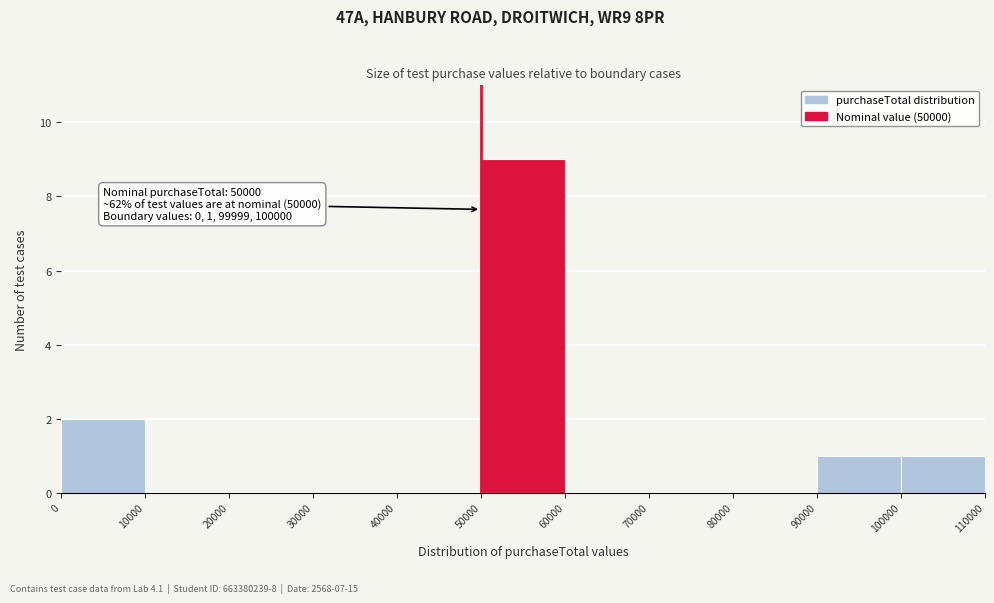

Which range on the x-axis has the tallest bar?

50000 to 60000